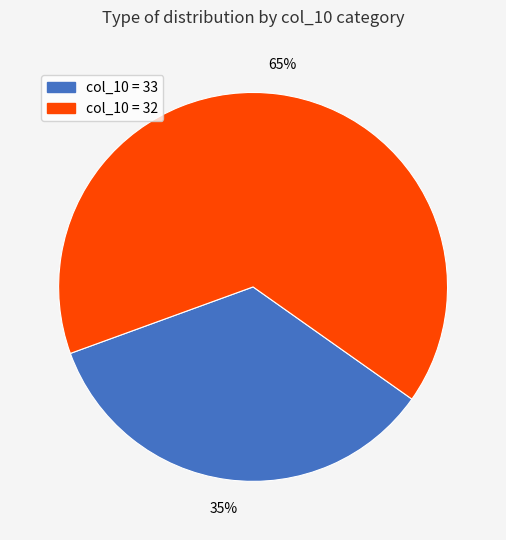

Approximately how many times larger is the value at col_10 = 32 compared to col_10 = 33?

1.9